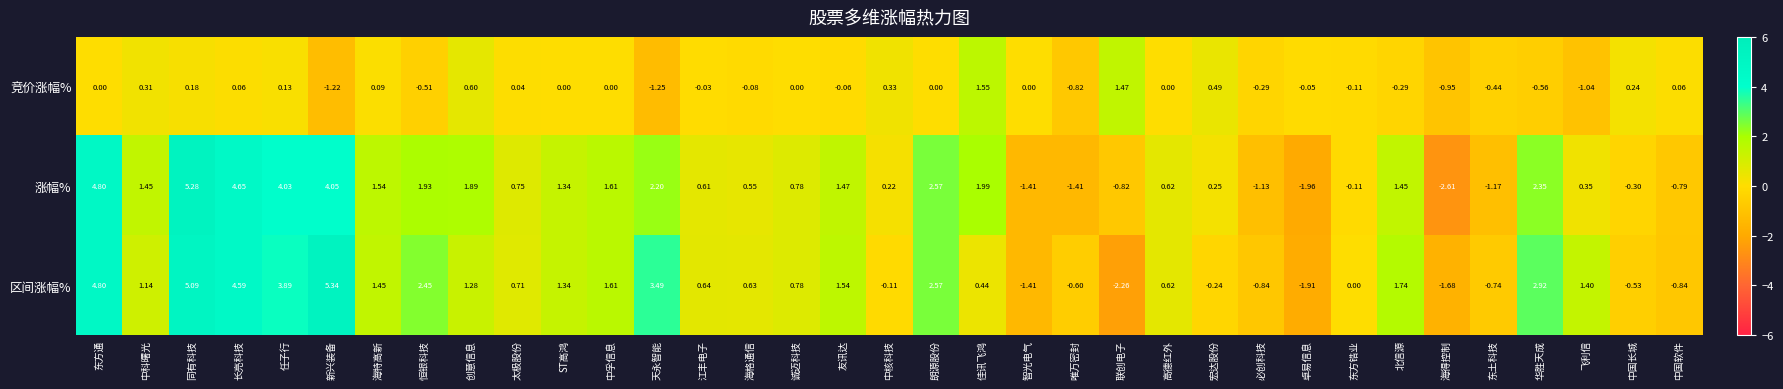

Which category has the highest value in the 竞价涨幅% series?

佳讯飞鸿